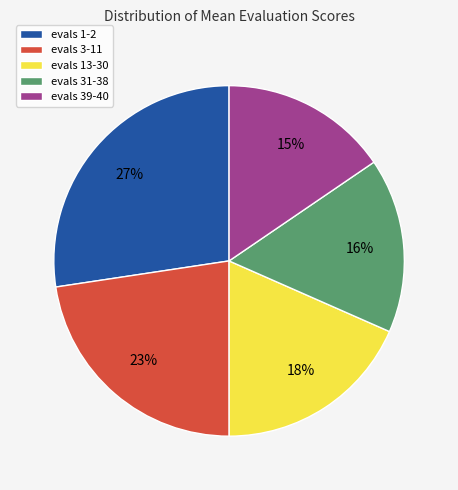

Does evals 31-38 represent more than half of the total?

No